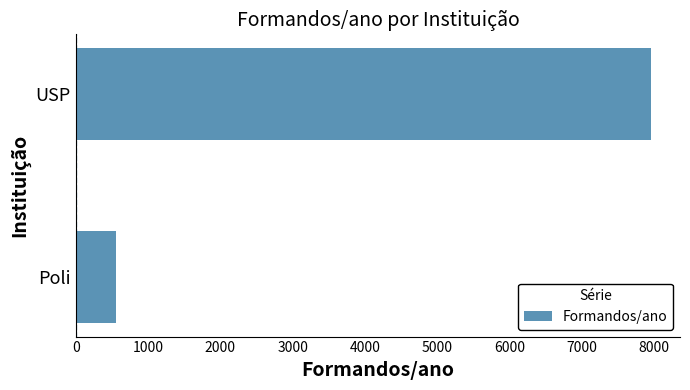

Where is the data nearest to the value 4259?

Poli